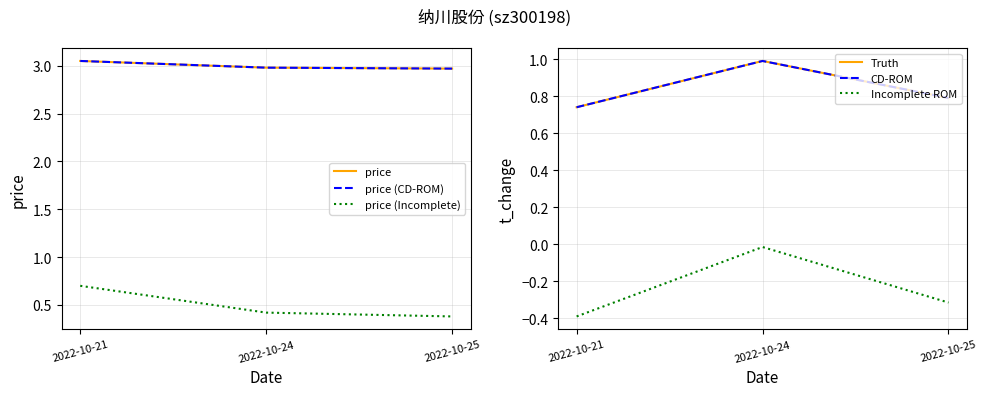

Is this an area chart (filled region under the line)?

No